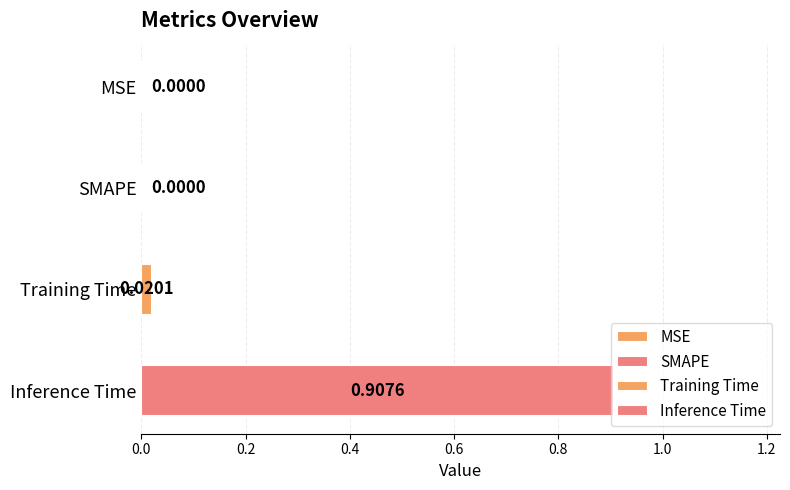

How many series are shown in this chart?

2